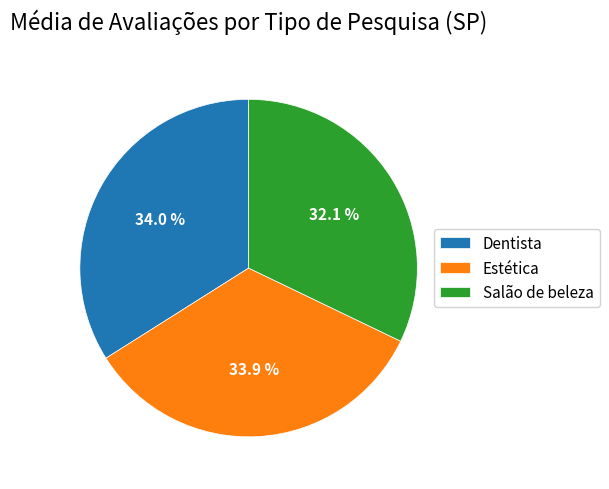

How much of the chart is everything except Salão de beleza?

67.9%